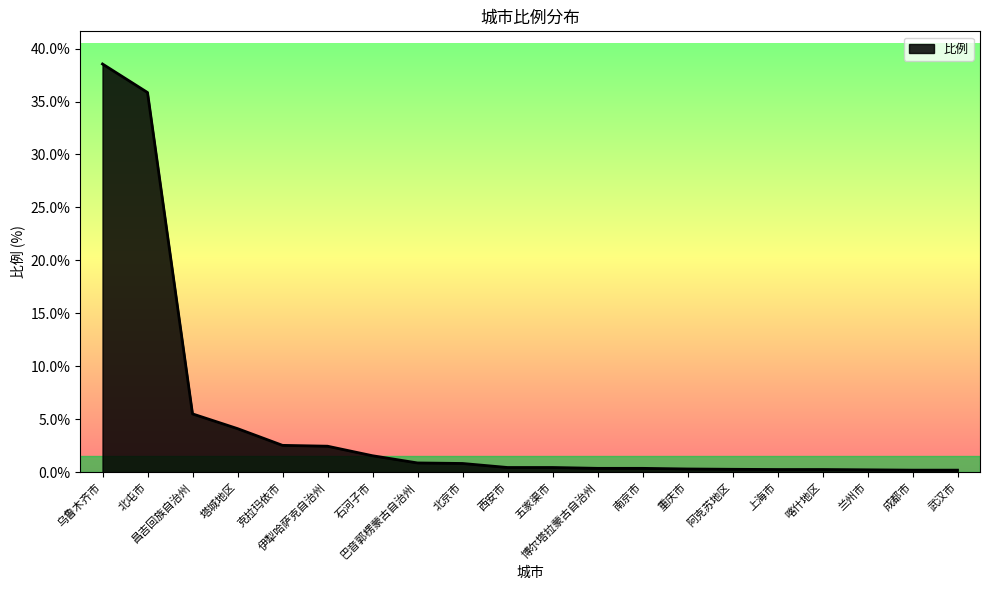

What is the greatest value displayed?

38.5